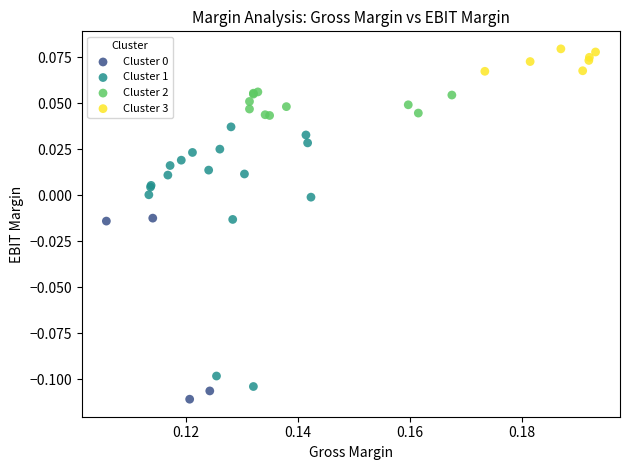

Which series has the widest spread of Y values?

Cluster 1